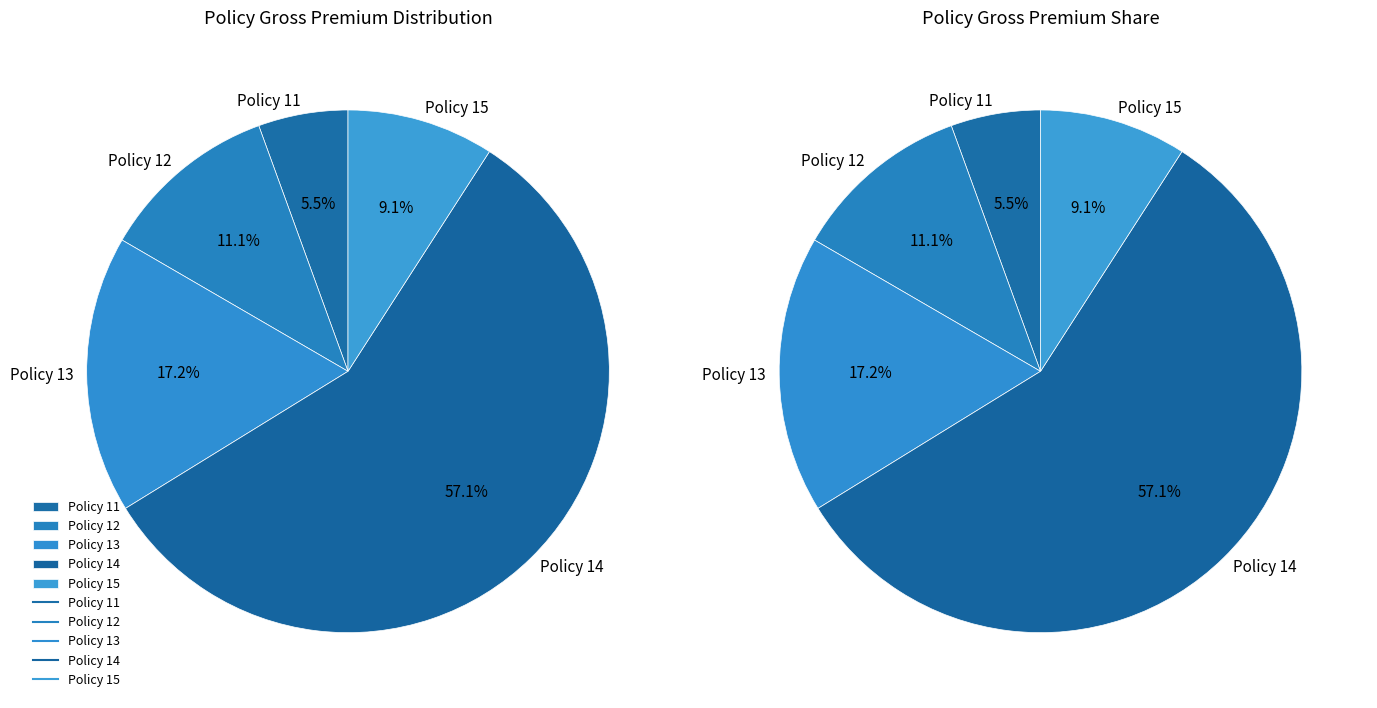

What is the change in value from 12 to 13?

+3425